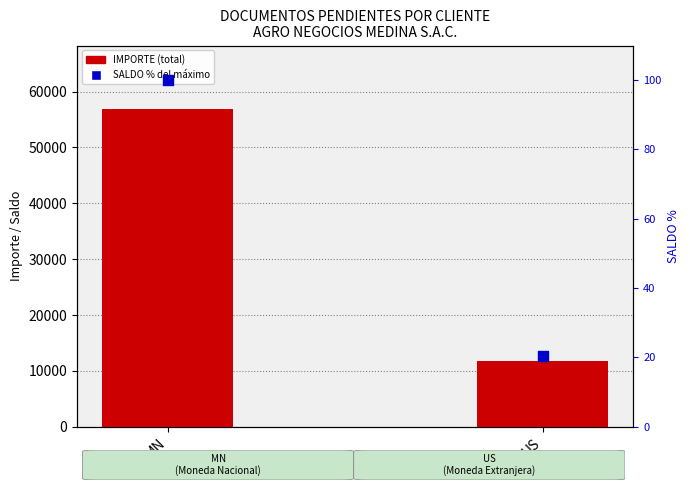

At which category is the sum across all series the highest?

MN